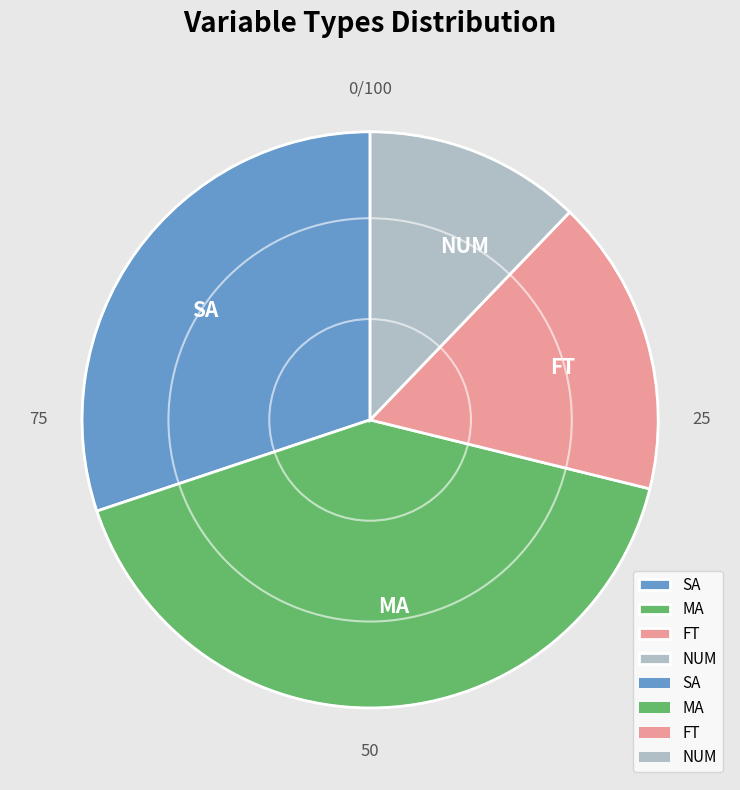

Between SA and MA, which is larger?

MA